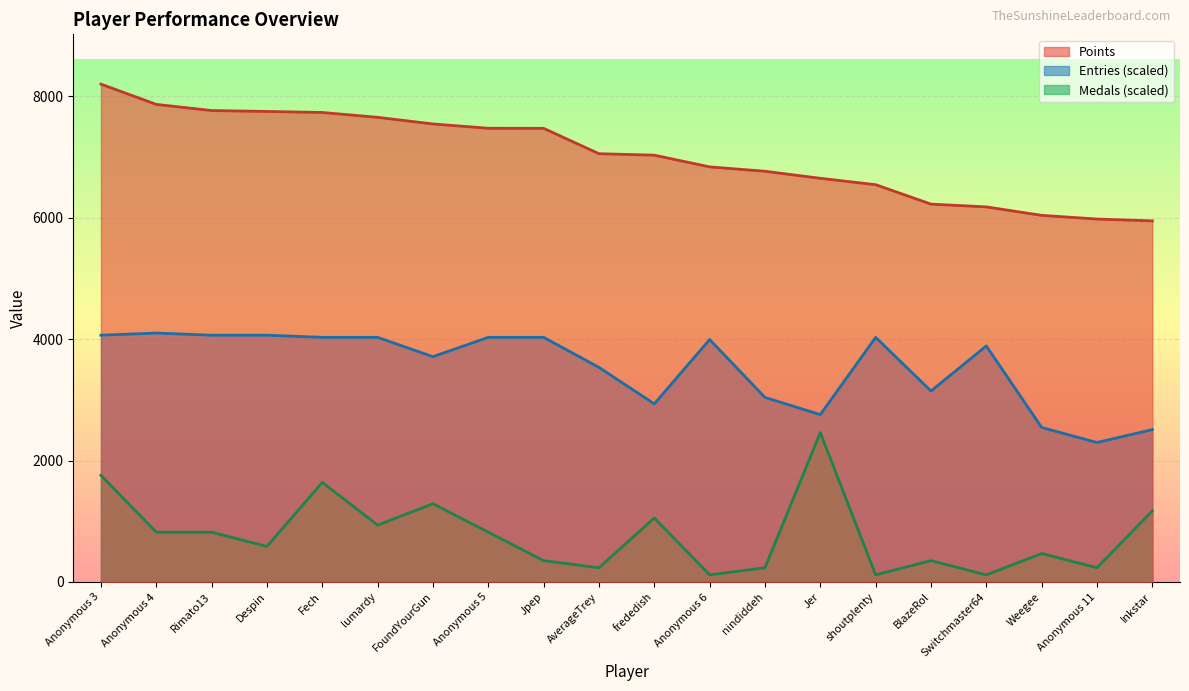

True or false: Entries and Medals cross at least once.

False